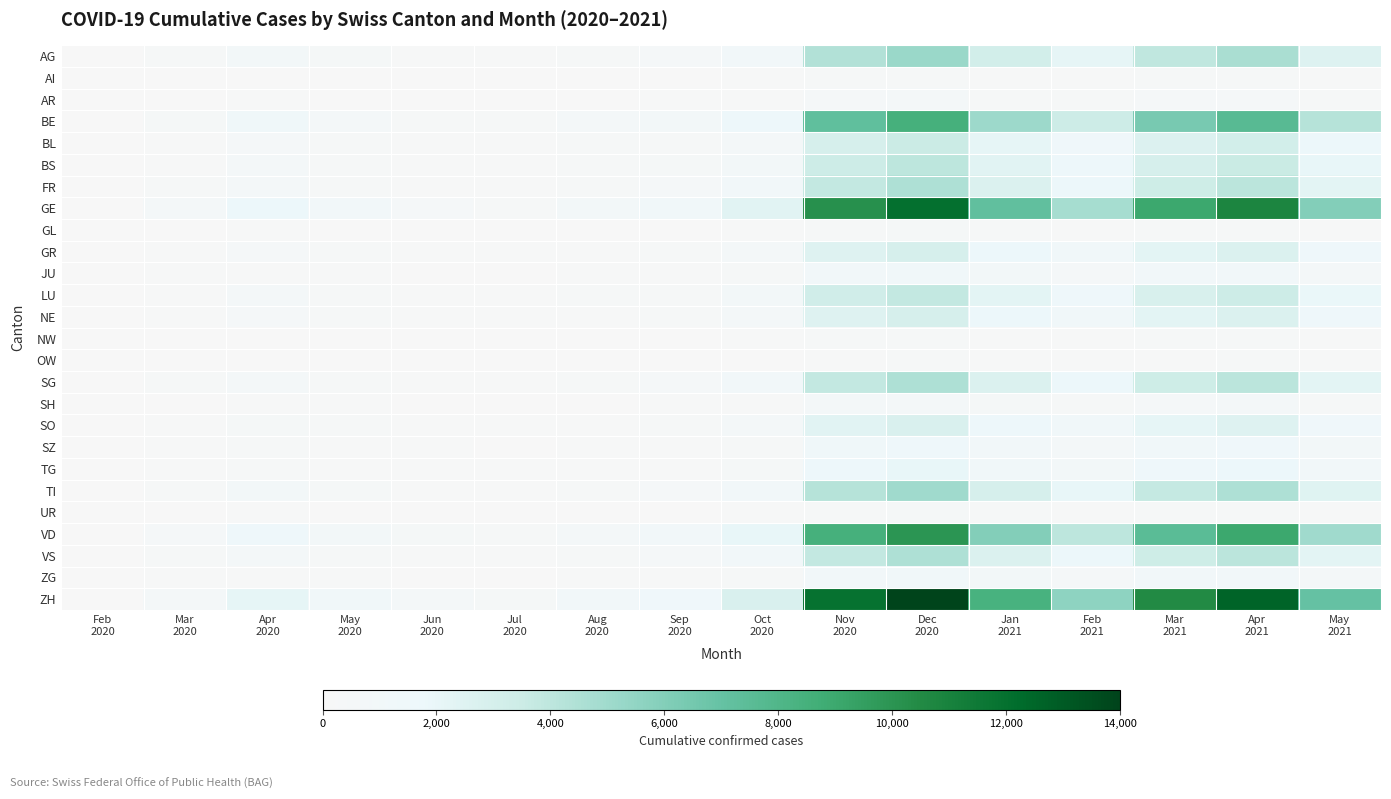

At which category is the sum across all series the highest?

Dec
2020